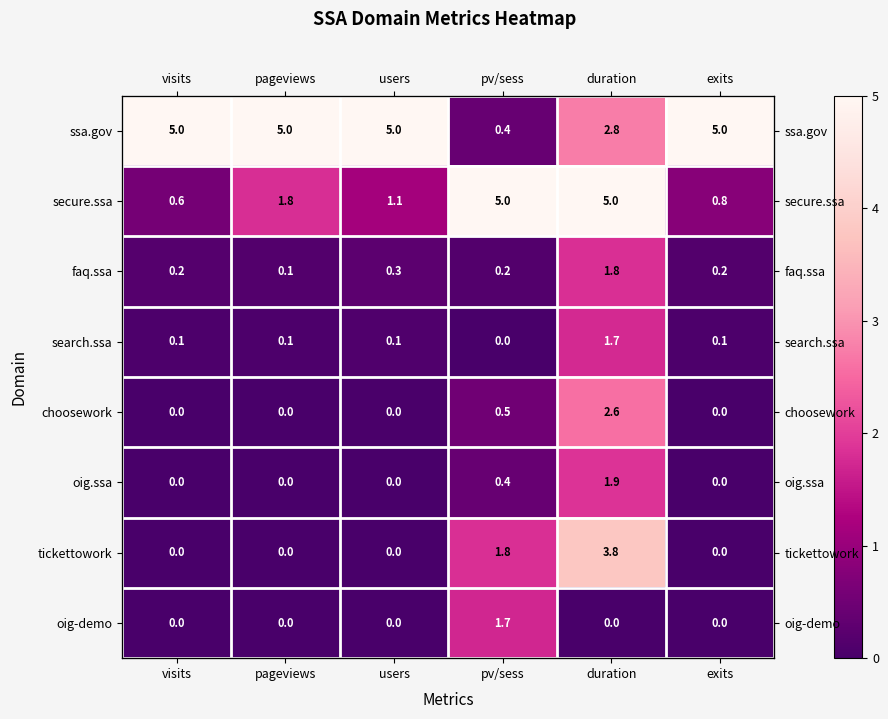

List the series in order of their peak value, lowest first.

oig-demo, search.ssa, faq.ssa, oig.ssa, choosework, tickettowork, ssa.gov, secure.ssa